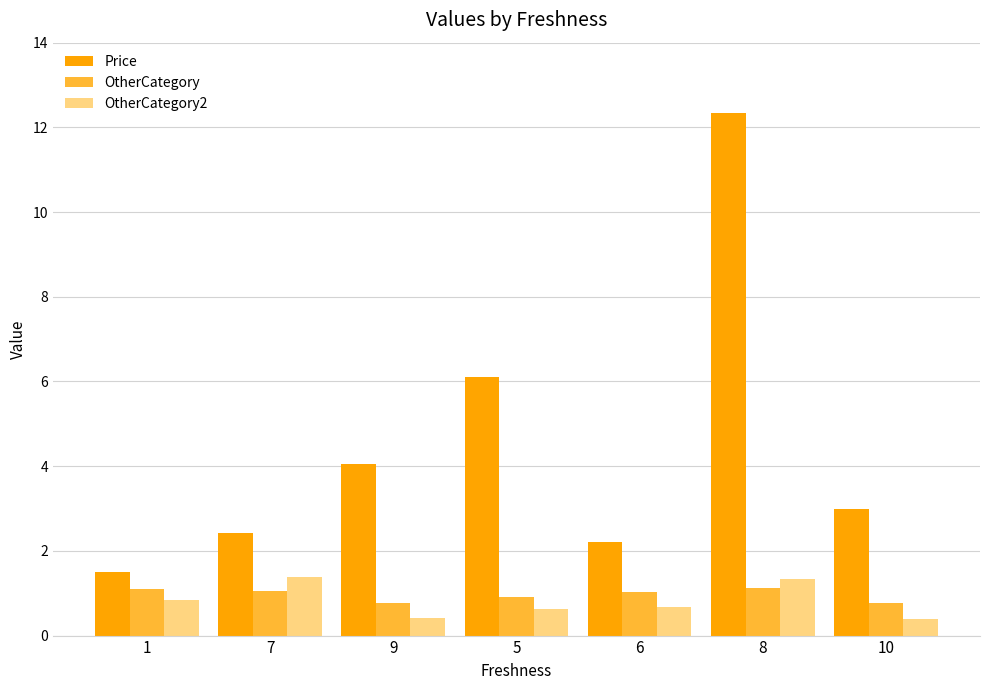

What is the label of the 2nd bar from the left?

7